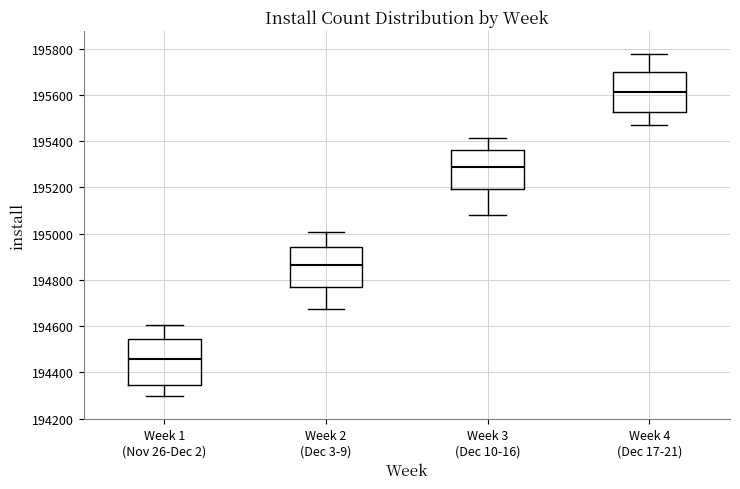

Reading left to right, transcribe this box plot: for each box, give where its median line is, the range the box spans, and where its two whiskers end, as read against the y-axis. The values are not printed on the chart, so give them approximately, as read against the axis.

Week 1 (Nov 26-Dec 2): median 194460, box 194340 to 194540, whiskers 194300 to 194600
Week 2 (Dec 3-9): median 194860, box 194760 to 194940, whiskers 194680 to 195000
Week 3 (Dec 10-16): median 195300, box 195200 to 195360, whiskers 195080 to 195420
Week 4 (Dec 17-21): median 195620, box 195520 to 195700, whiskers 195480 to 195780